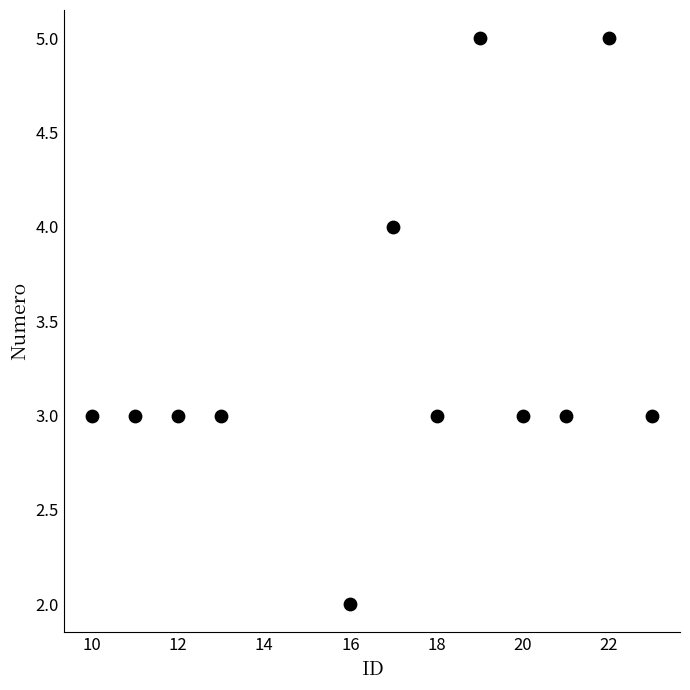

What is the range of Y values (max minus min)?

3